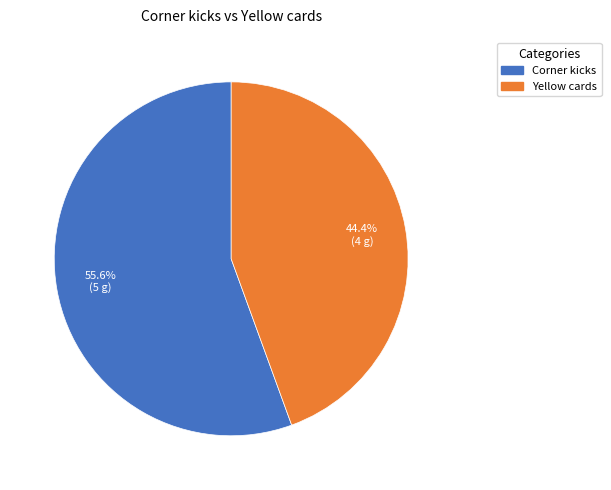

To the nearest percent, what is the combined percentage of Yellow cards and Corner kicks?

100%